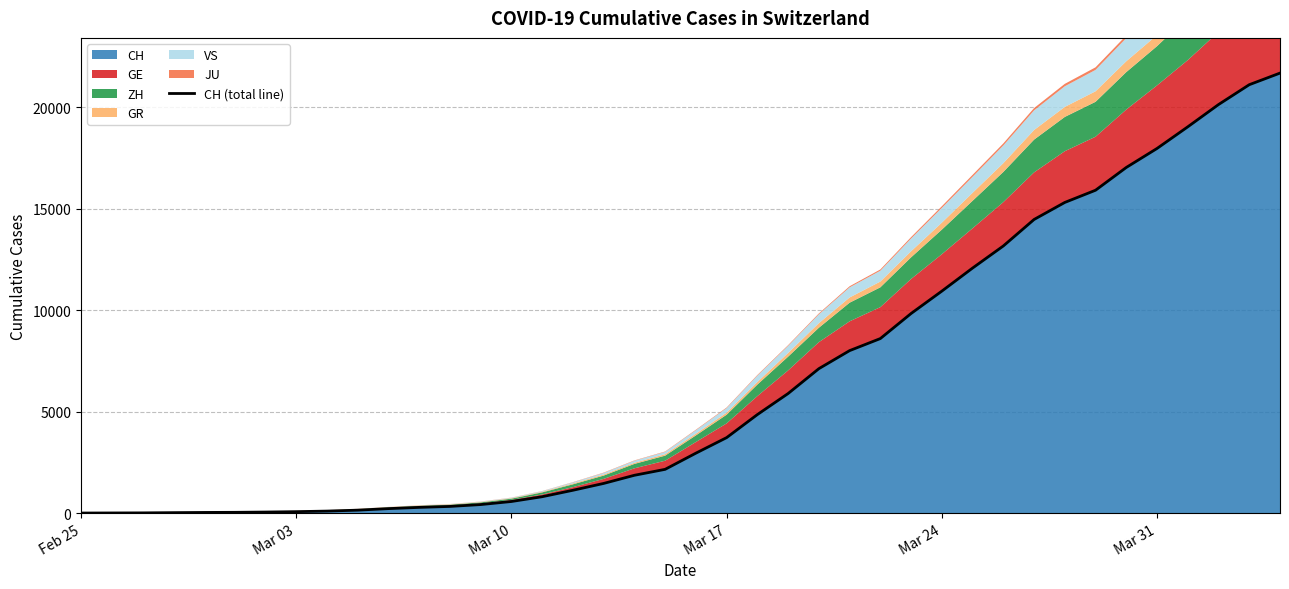

What is the difference between the second highest and minimum values?

21123